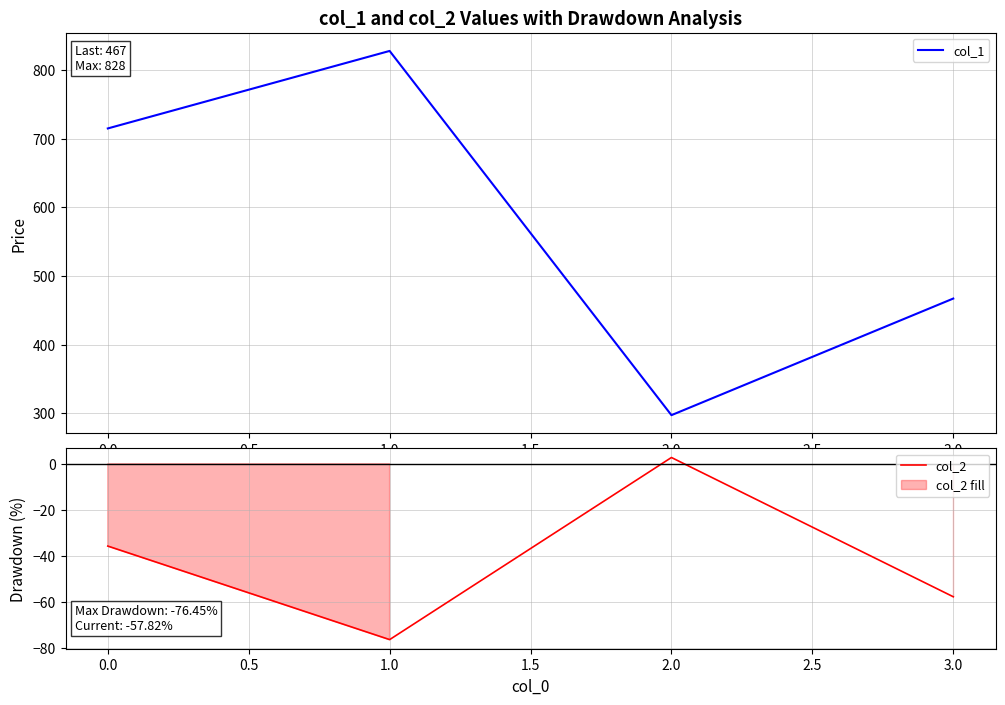

List the series in order of their peak value, lowest first.

col_2, col_1